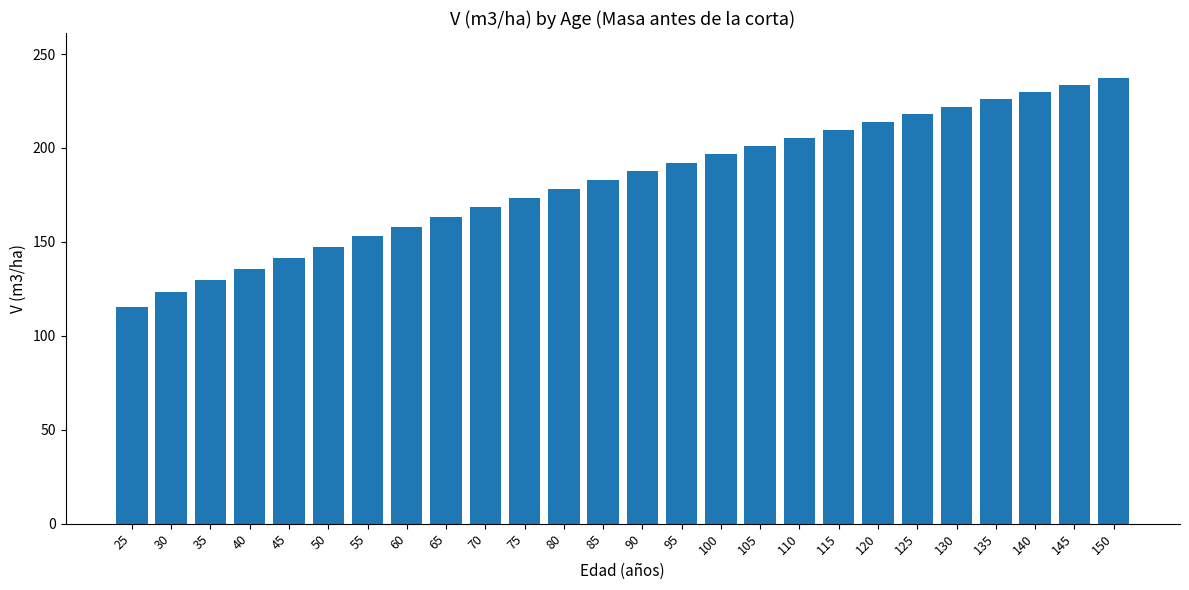

What is the sum of all values?

4742.1